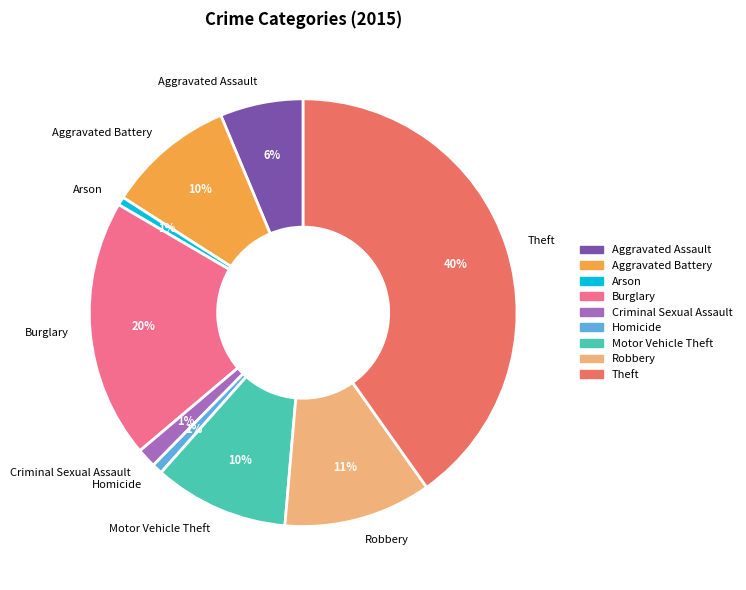

How many segments does this pie chart have?

9